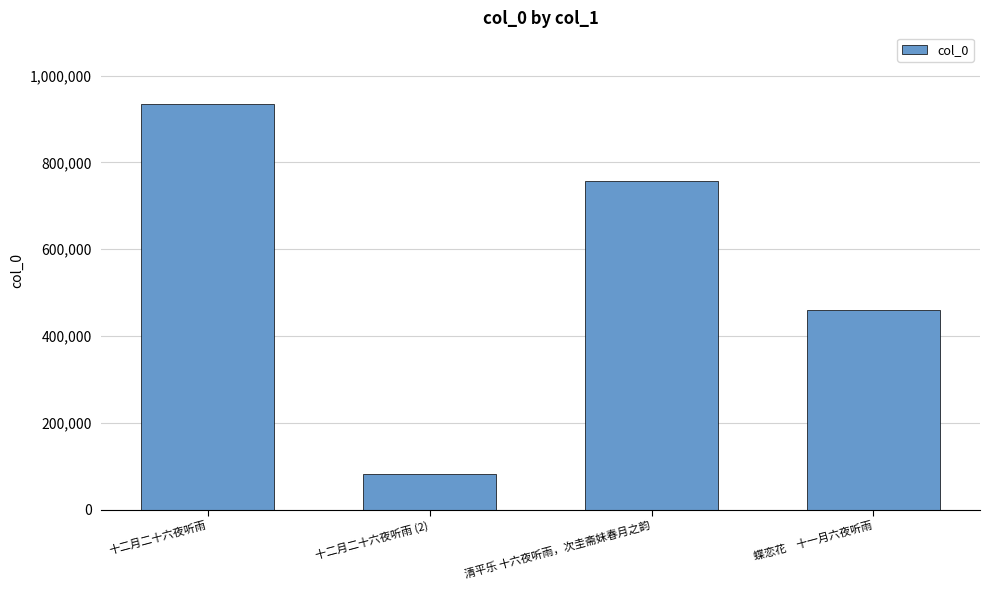

Does the chart contain any negative values?

No